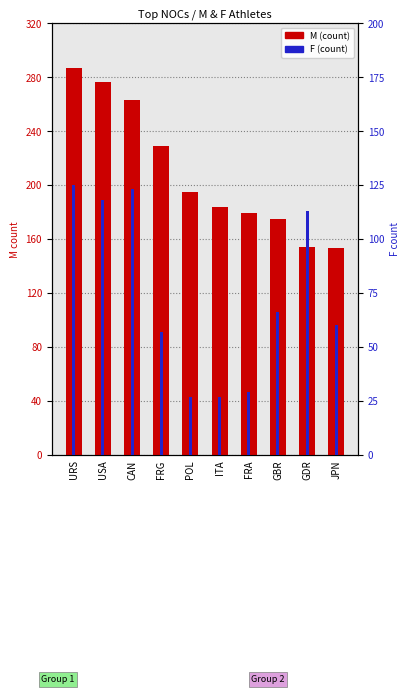

The value of M at FRA is 179. True or false?

True